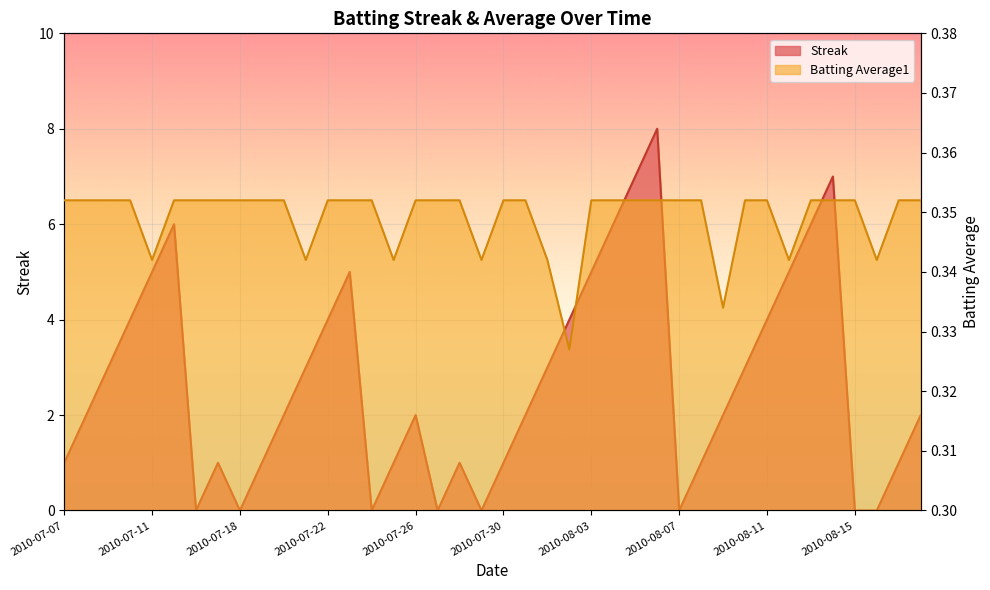

Where is the first local minimum for Batting Average1?

2010-07-11